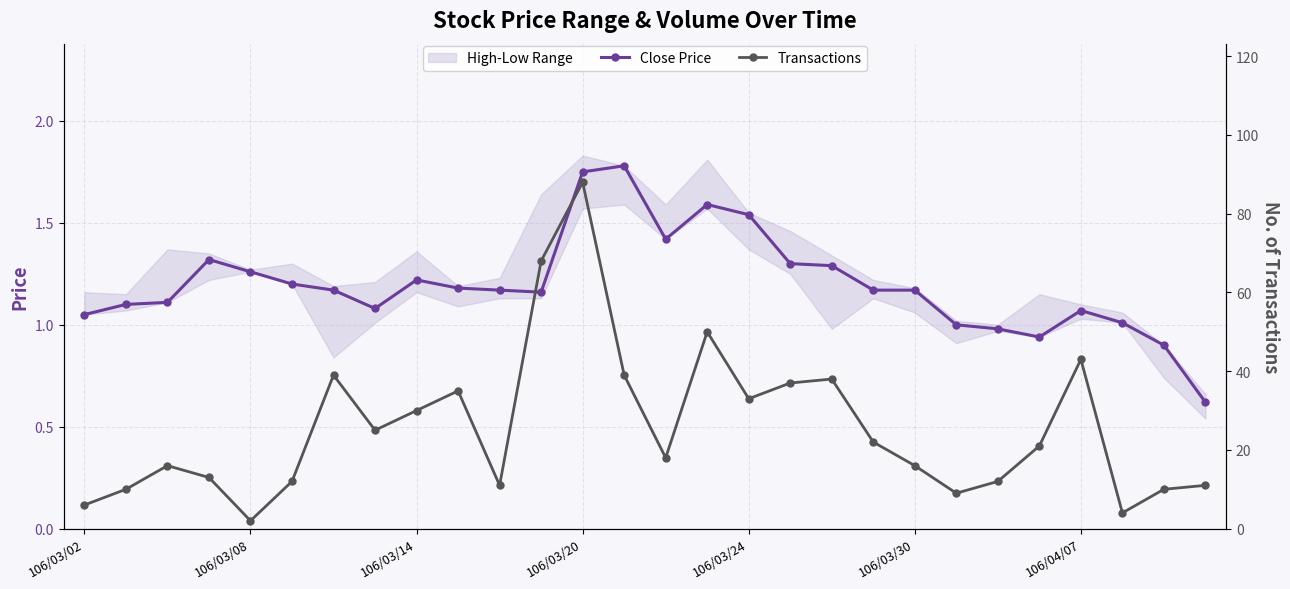

What is the label of the 28th point from the right?

106/03/02